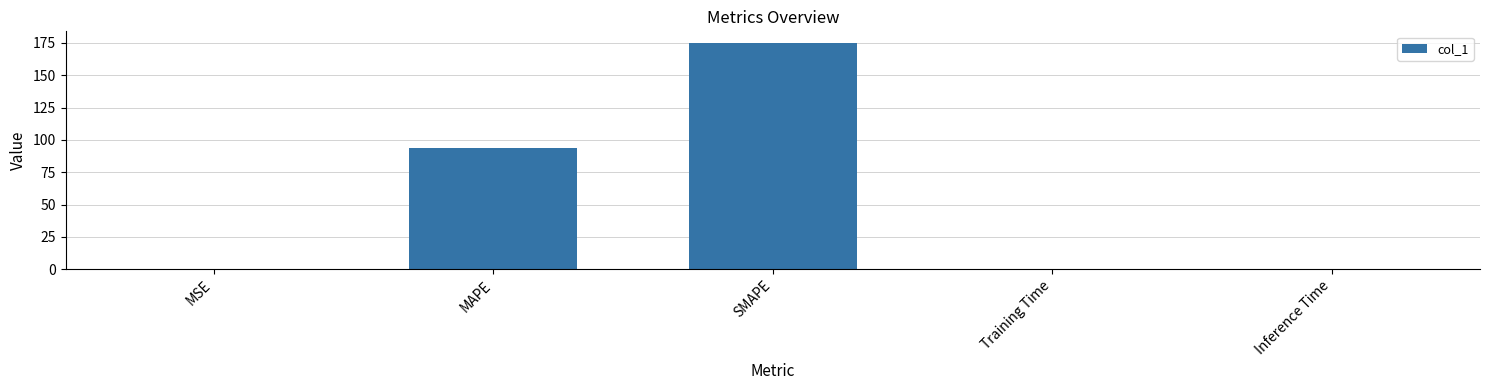

Approximately how many times larger is the value at MAPE compared to SMAPE?

0.5